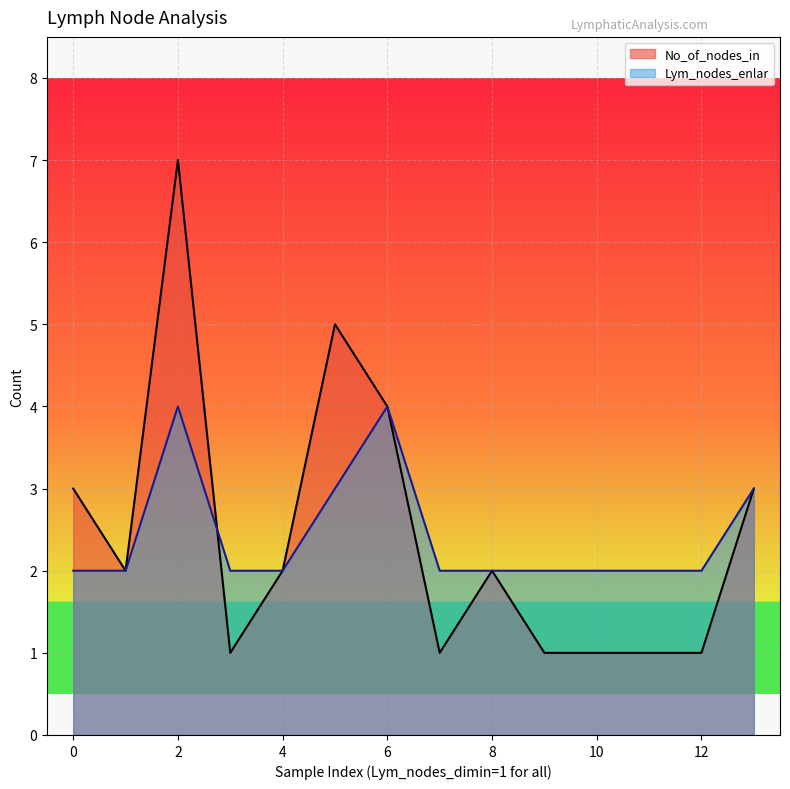

The value of Lym_nodes_enlar at 1 is 2. True or false?

True